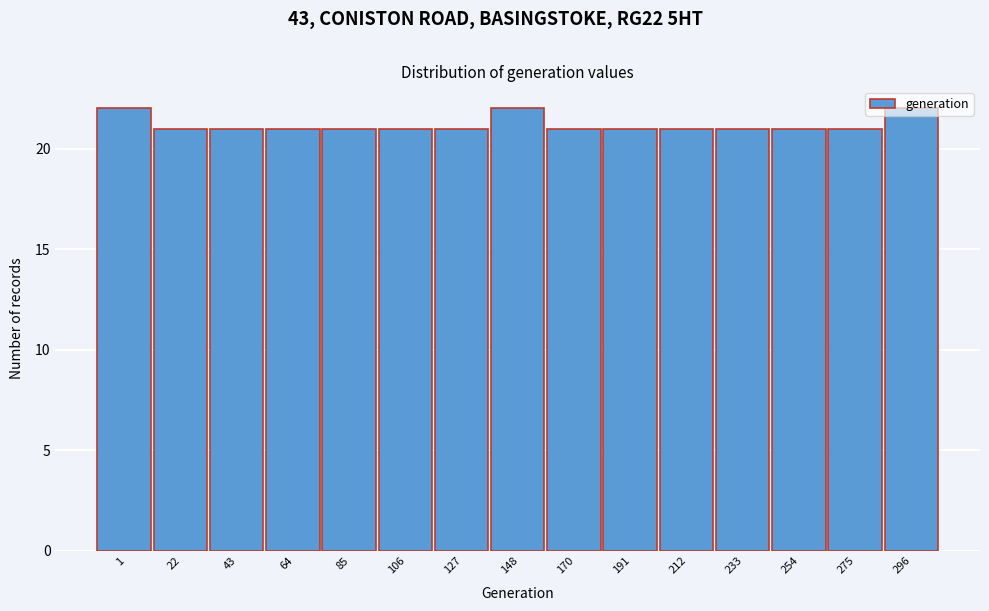

What is the ratio of the value at 64 to the value at 275?

1.0